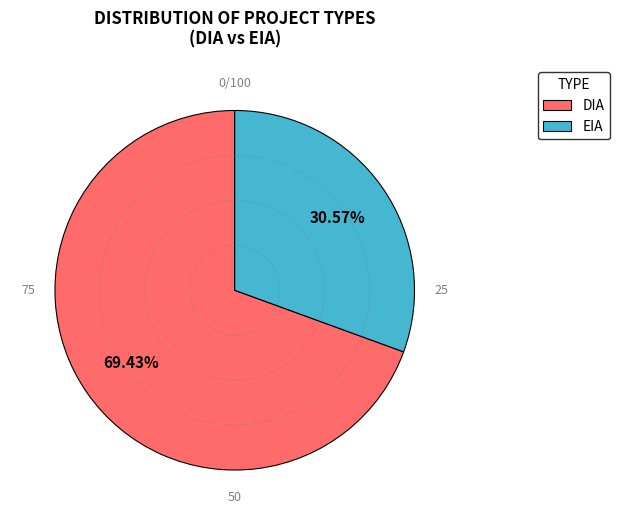

How many slices are in this pie chart?

2